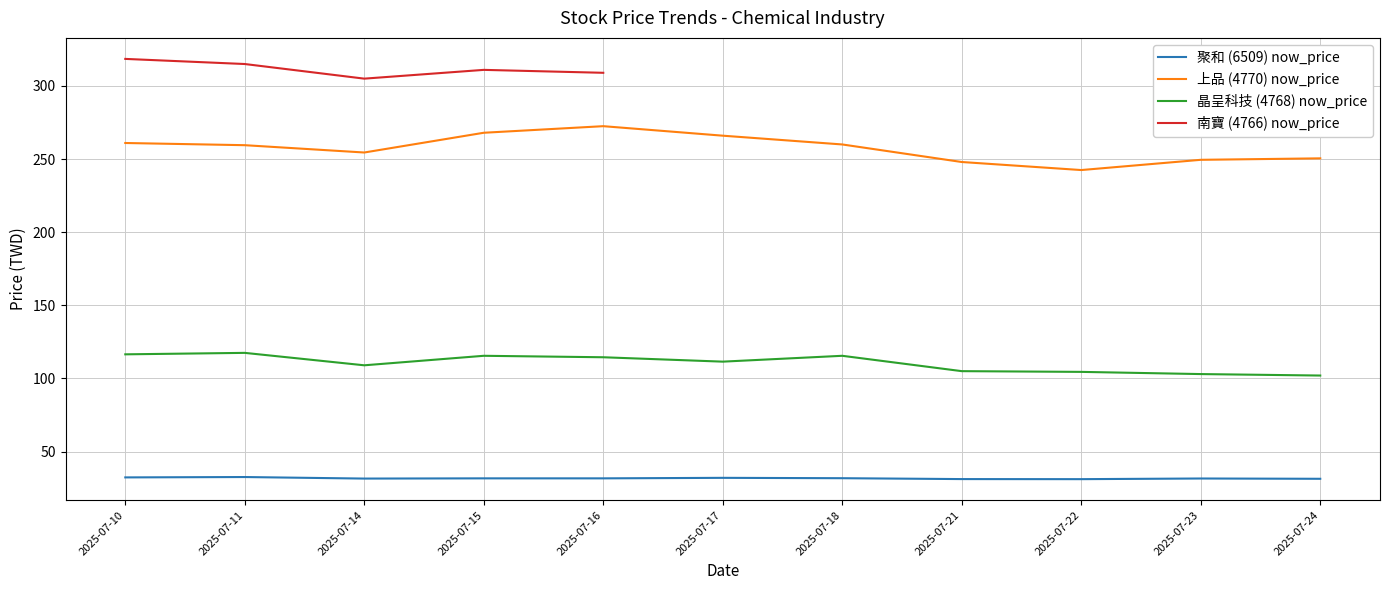

At which label does 聚和 (6509) now_price reach its peak?

2025-07-11